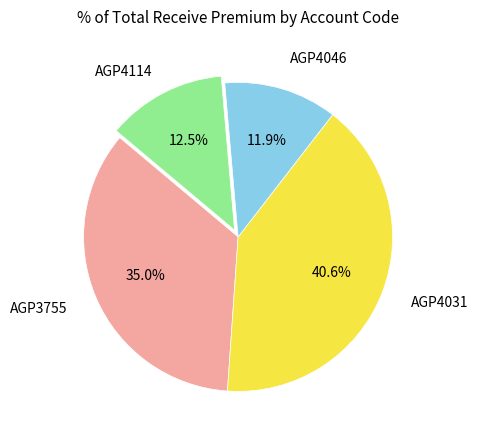

Is there any slice that represents more than half of the pie?

No